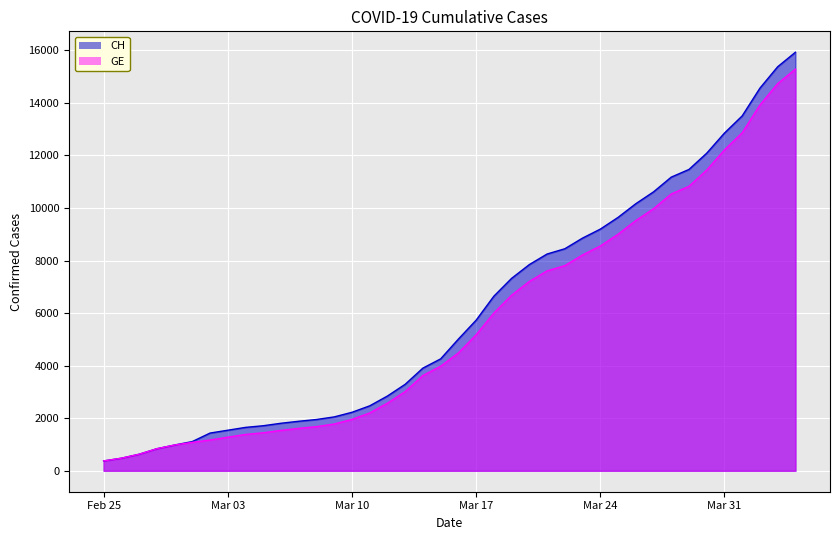

What is the difference between the GE values at 2020-03-25 and 2020-03-06?

7462